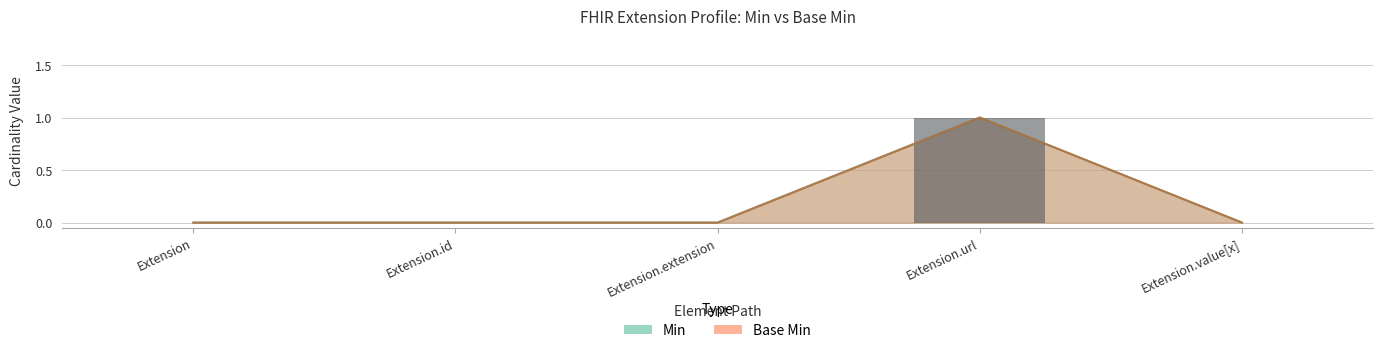

Which series has the largest range (max minus min)?

Min